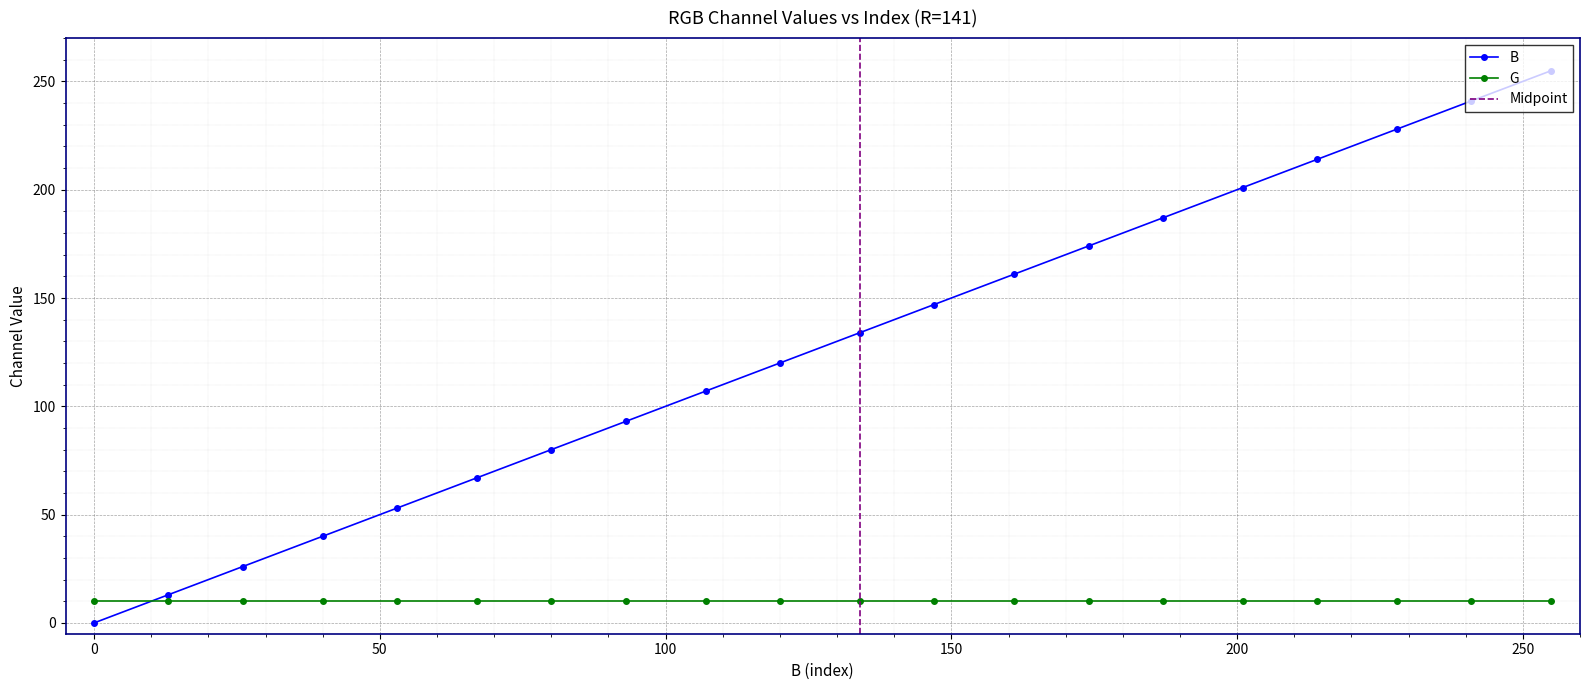

True or false: B and G intersect in this chart.

True